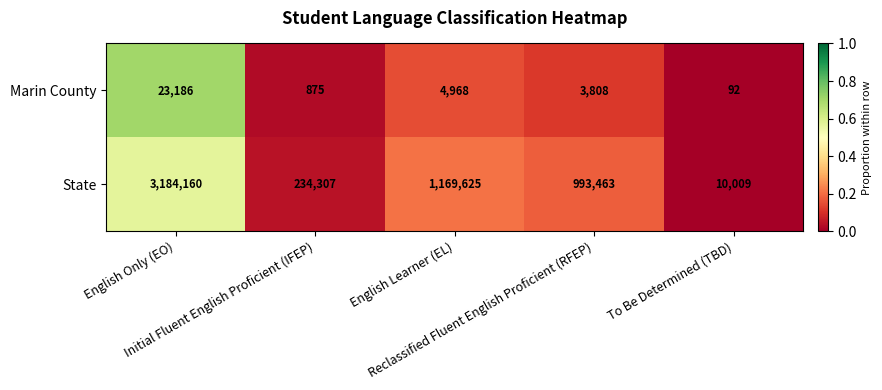

What is the smallest value displayed?

92